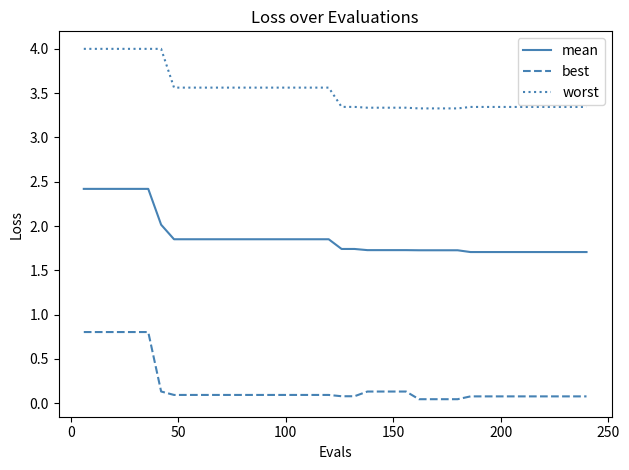

Which series has the largest range (max minus min)?

best